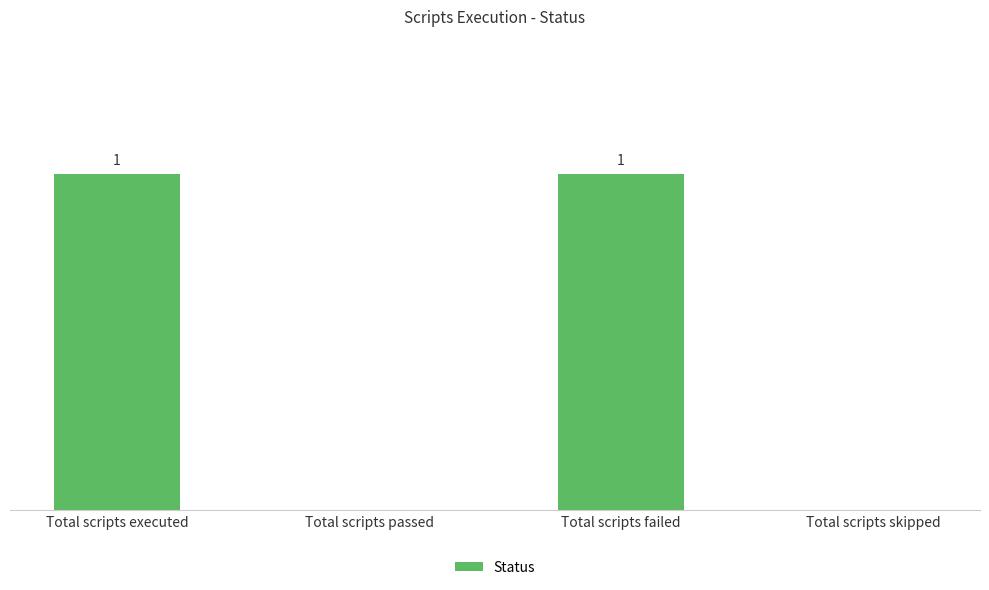

Which has a higher value, Total scripts failed or Total scripts skipped?

Total scripts failed